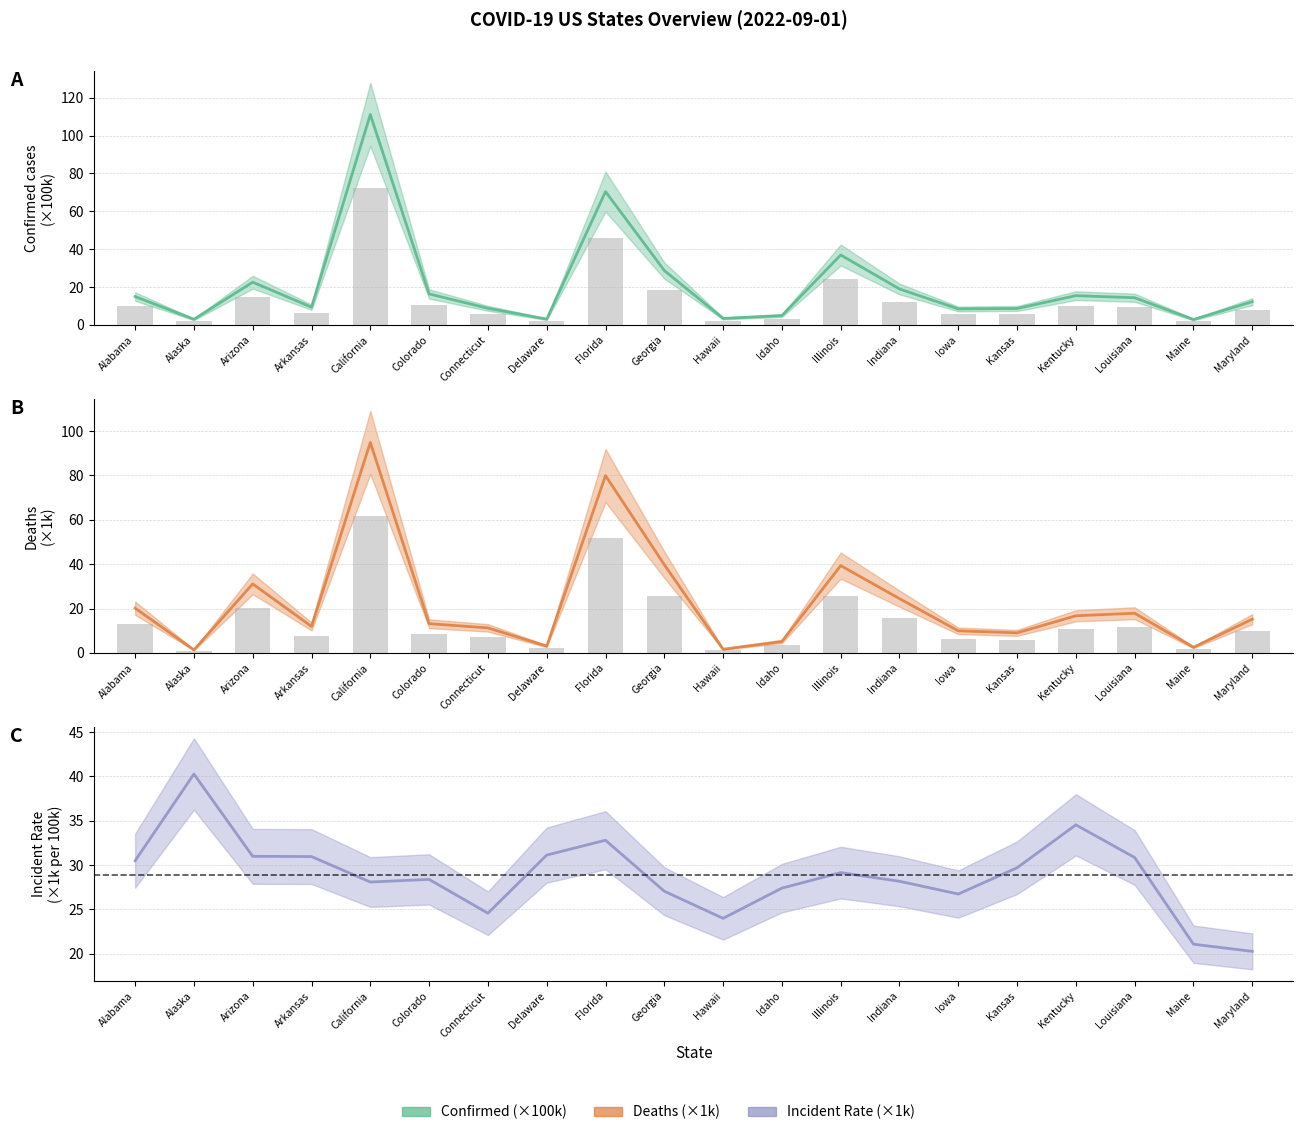

Is it true that Incident_Rate equals 39.5 at Iowa?

False